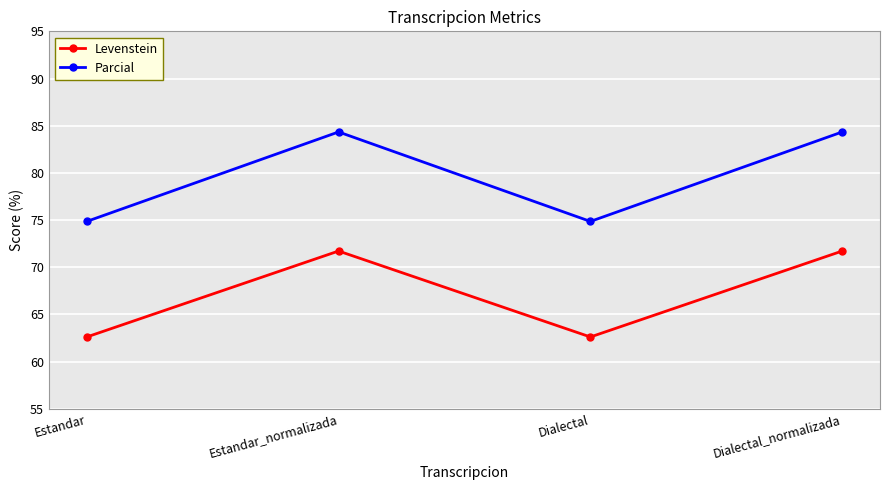

What is the difference between the highest and lowest values at Dialectal?

12.2